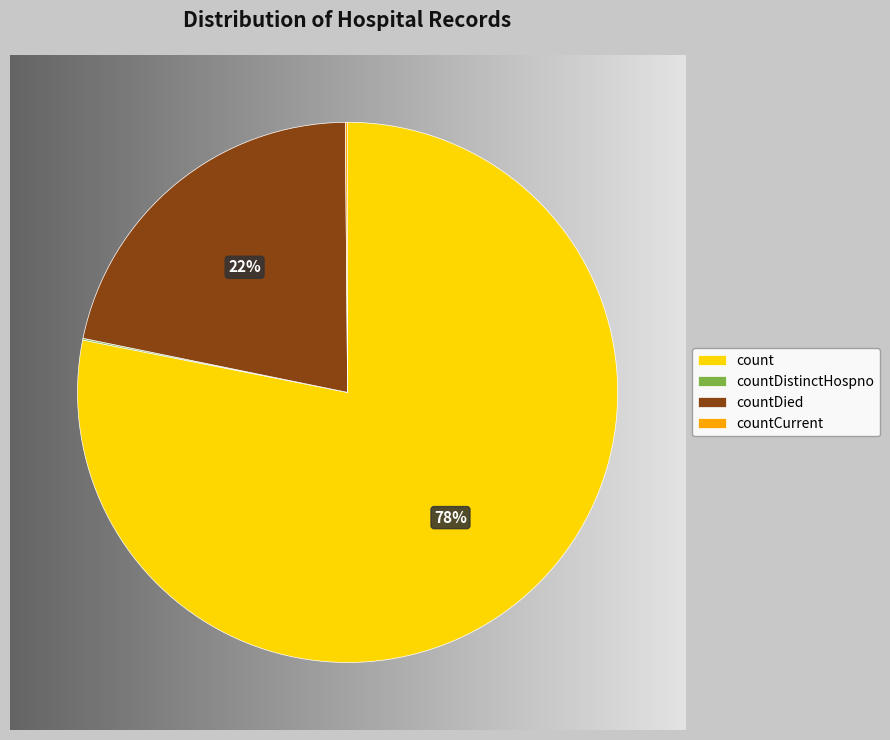

To the nearest percent, what is the average slice percentage?

25%